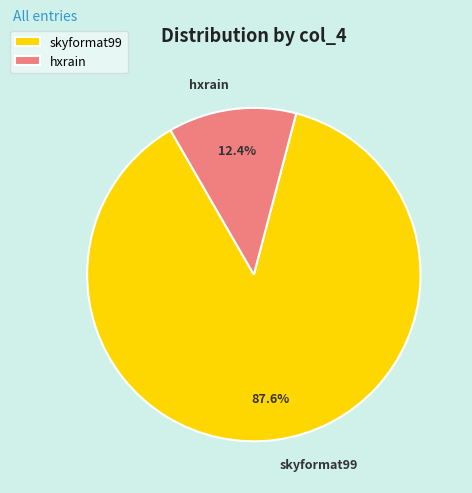

How many segments does this pie chart have?

2